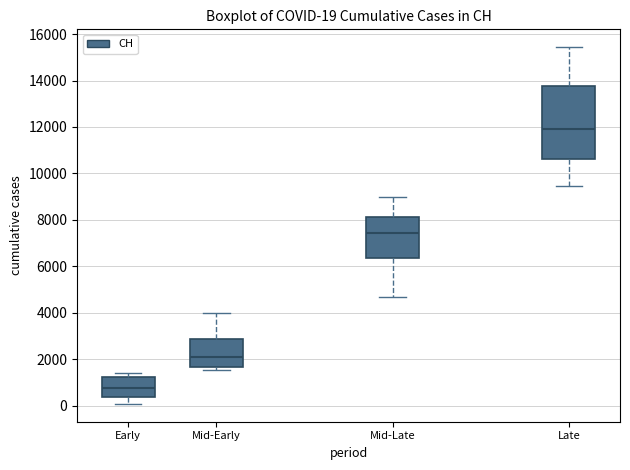

Comparing the boxes themselves (not the whiskers), which one is the tallest?

Late